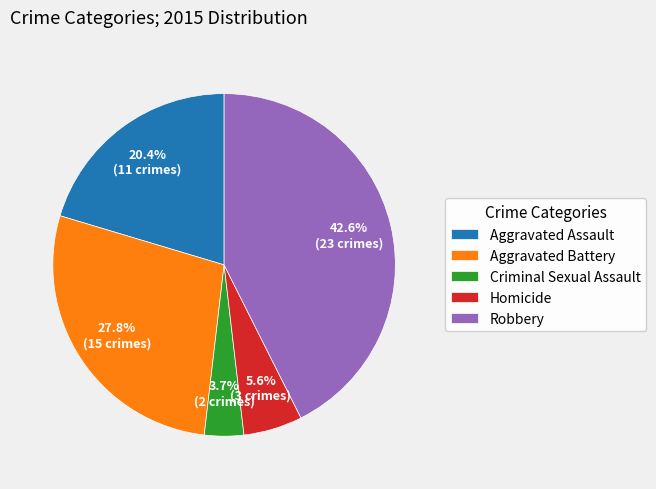

Does Robbery account for over 50% of the chart?

No